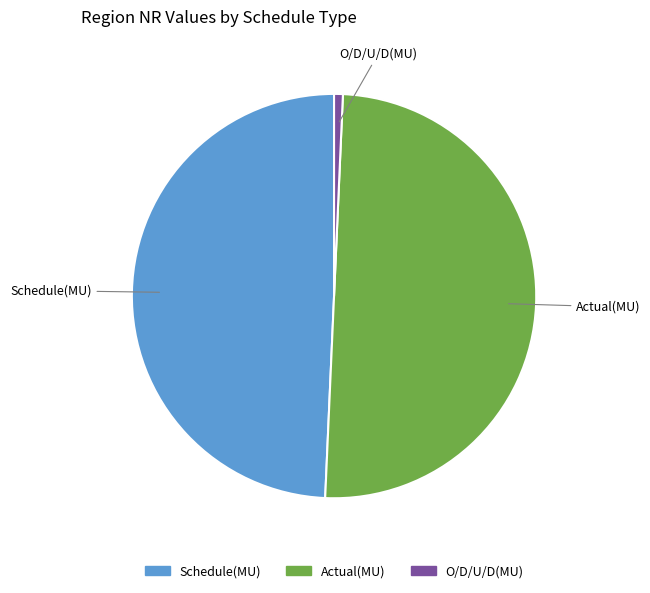

What is the smallest slice in the pie chart?

O/D/U/D(MU)